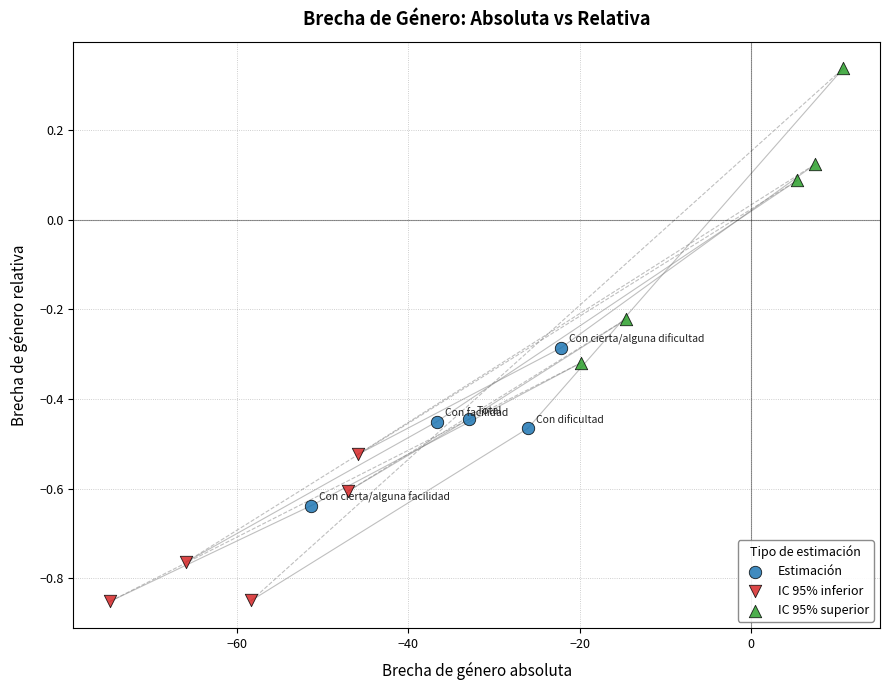

Which series reaches the minimum Y coordinate?

IC 95% inferior